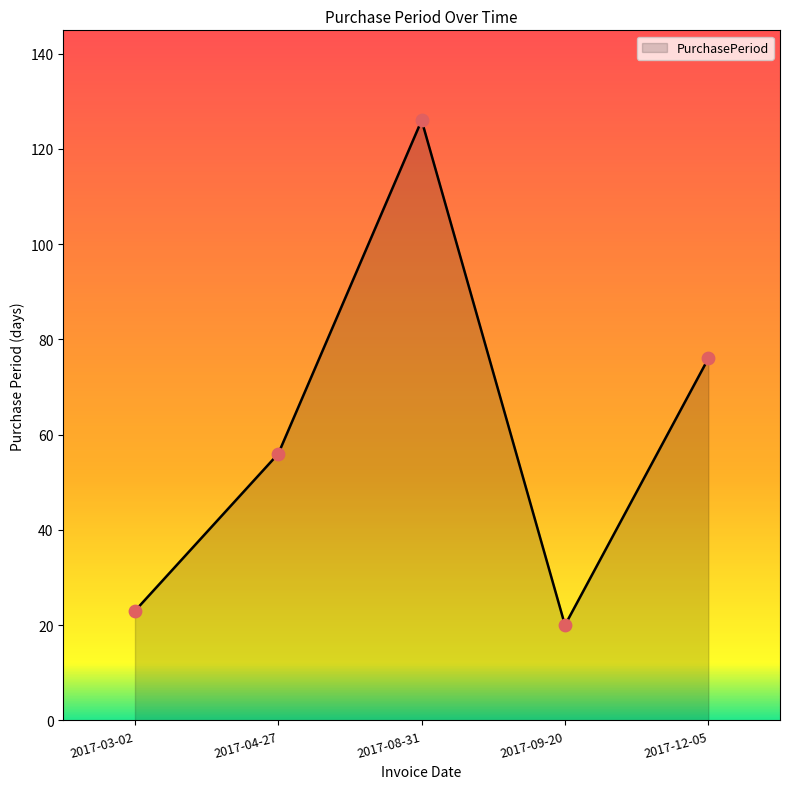

What is the change in value from 2017-08-31 to 2017-12-05?

-50